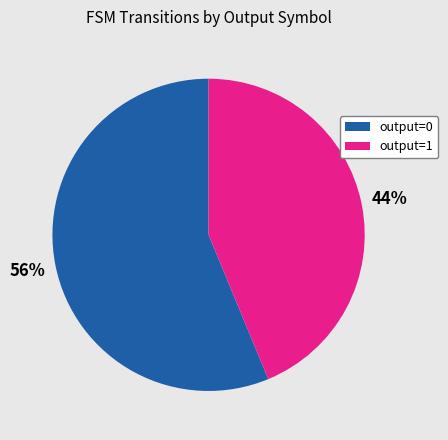

Is the sum of output=0 and output=1 greater than half?

Yes